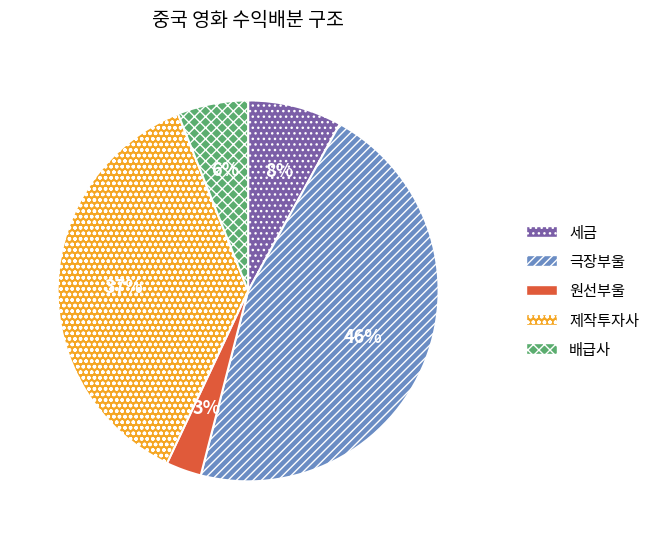

To the nearest percent, what is the average slice percentage?

20%